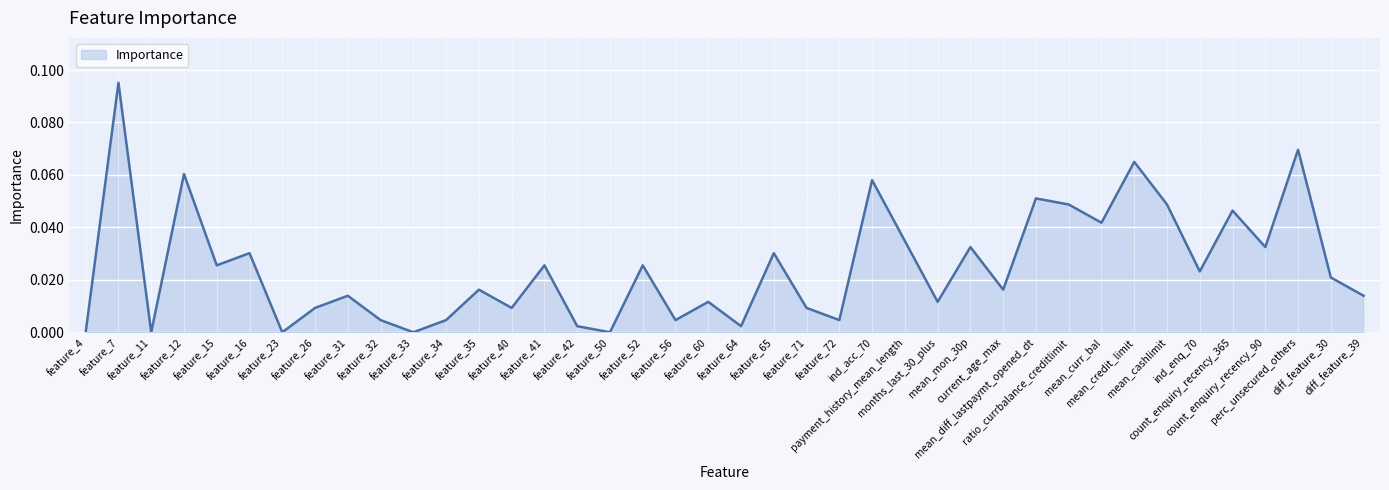

List the labels in order of value, smallest first.

feature_4, feature_11, feature_23, feature_33, feature_50, feature_42, feature_64, feature_32, feature_34, feature_56, feature_72, feature_26, feature_40, feature_71, feature_60, months_last_30_plus, feature_31, diff_feature_39, feature_35, current_age_max, diff_feature_30, ind_enq_70, feature_15, feature_41, feature_52, feature_16, feature_65, mean_mon_30p, count_enquiry_recency_90, payment_history_mean_length, mean_curr_bal, count_enquiry_recency_365, ratio_currbalance_creditlimit, mean_cashlimit, mean_diff_lastpaymt_opened_dt, ind_acc_70, feature_12, mean_credit_limit, perc_unsecured_others, feature_7